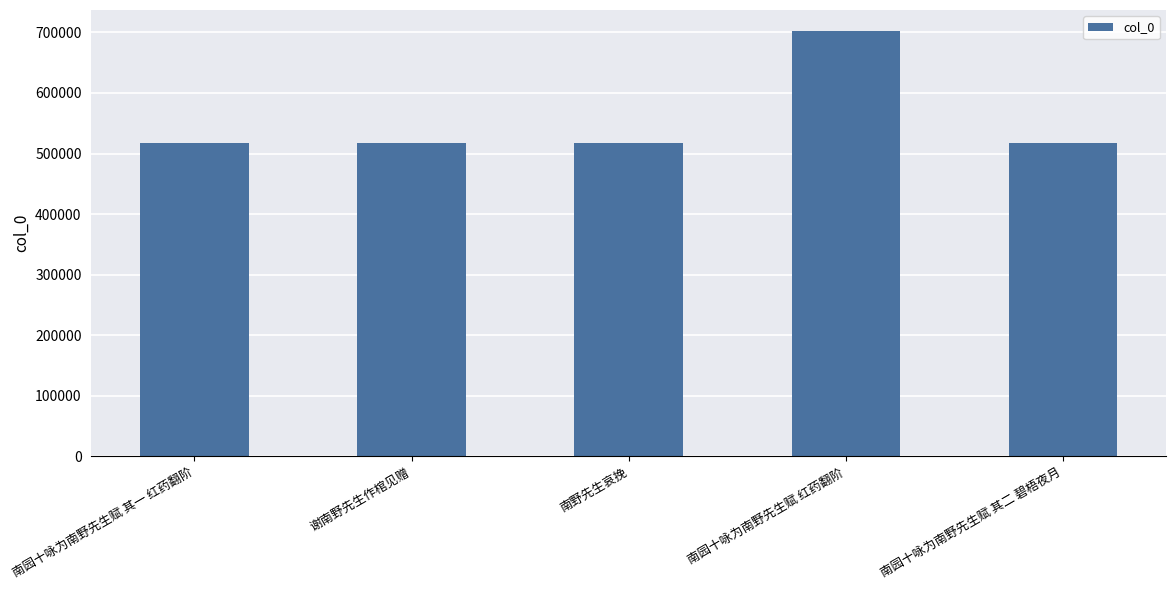

How many series are shown in this chart?

1